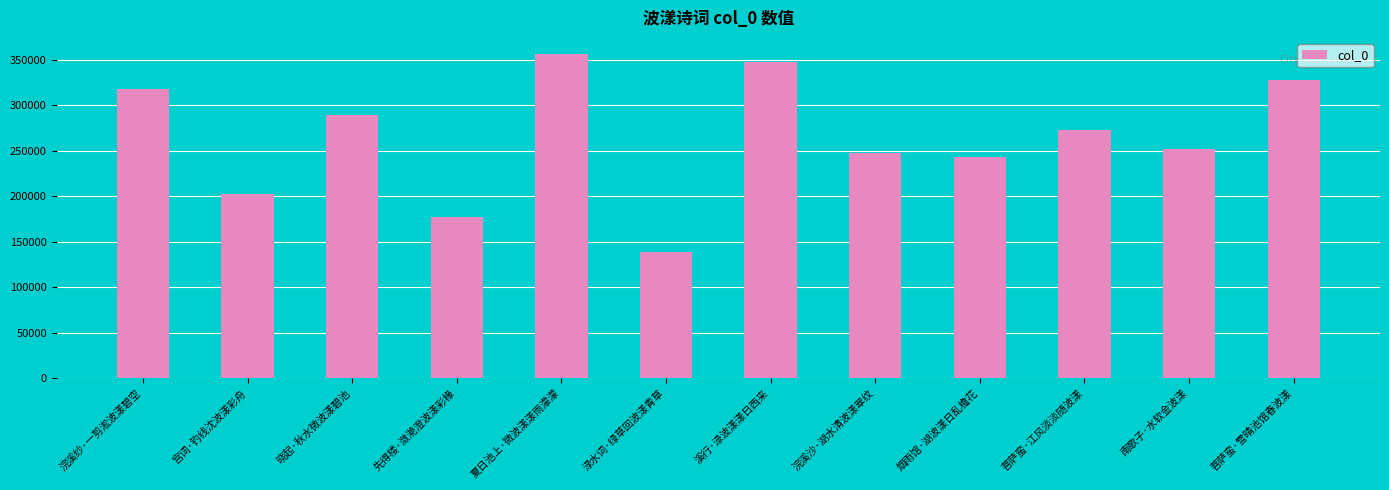

At which category does the chart reach its minimum across all series?

渌水词·绿草回波漾青草